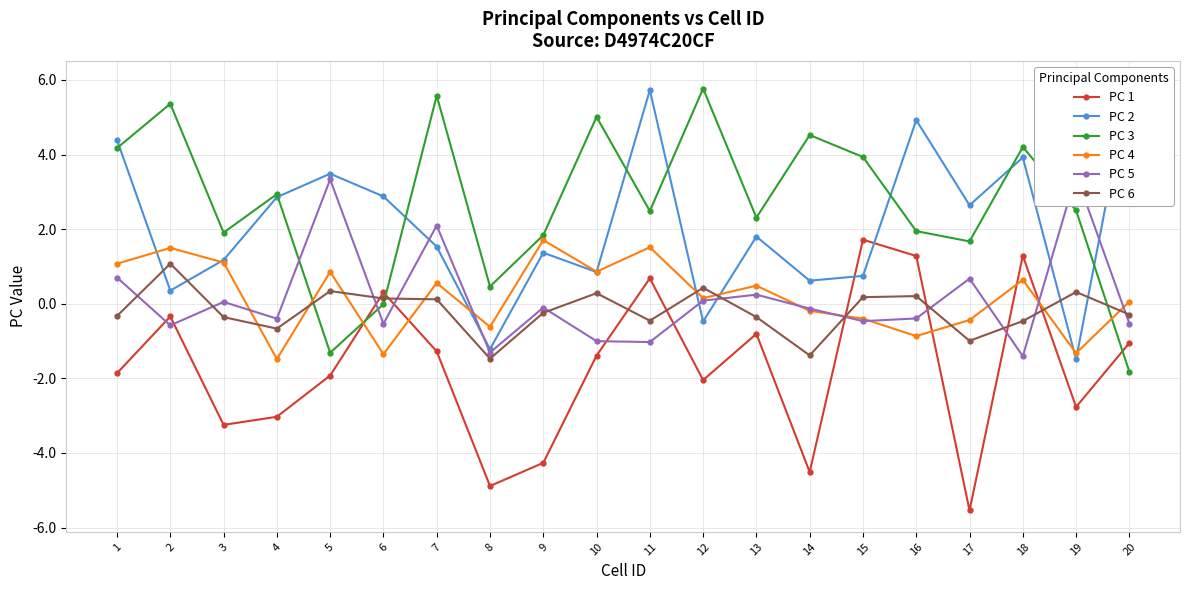

At which category does PC 4 reach its first local valley?

4